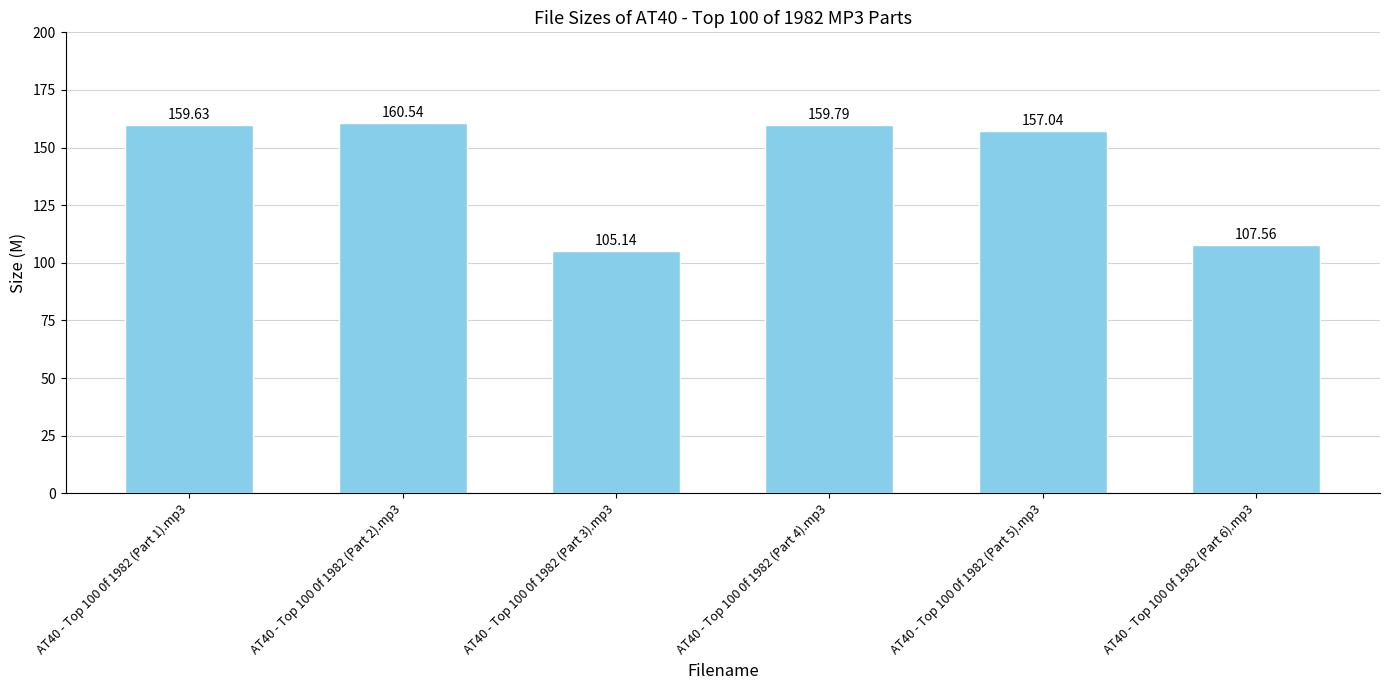

Which category has the highest value across all series?

AT40 - Top 100 0f 1982 (Part 2).mp3